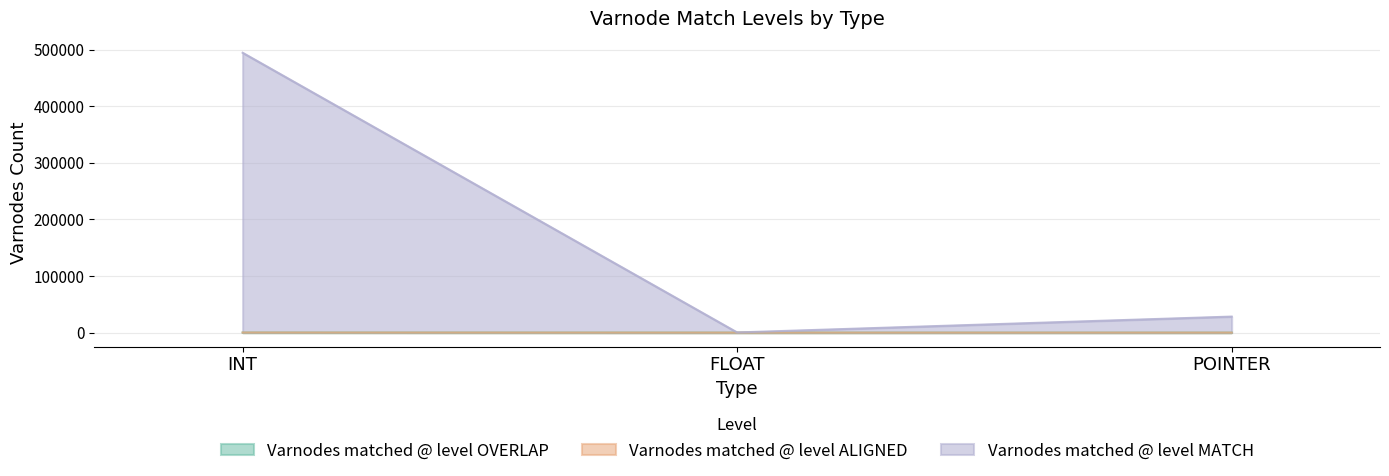

At which category is the sum across all series the highest?

INT